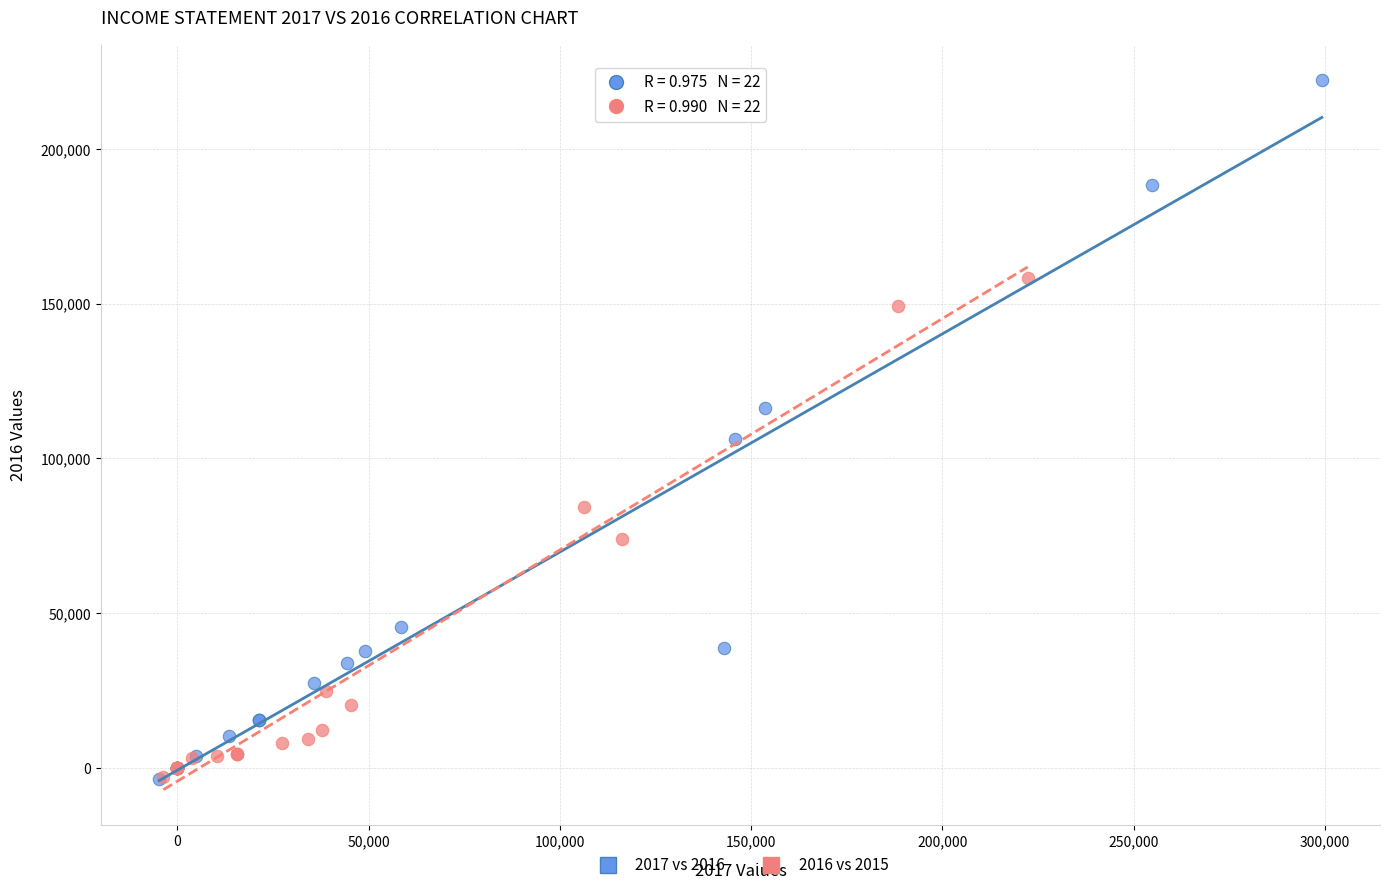

Which series has the largest Y range (max minus min)?

2017 vs 2016